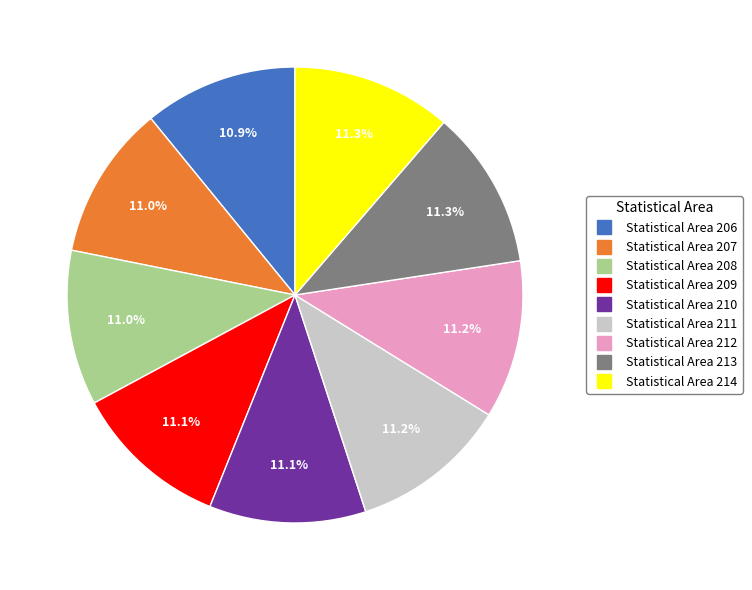

Is there a majority slice in this chart?

No